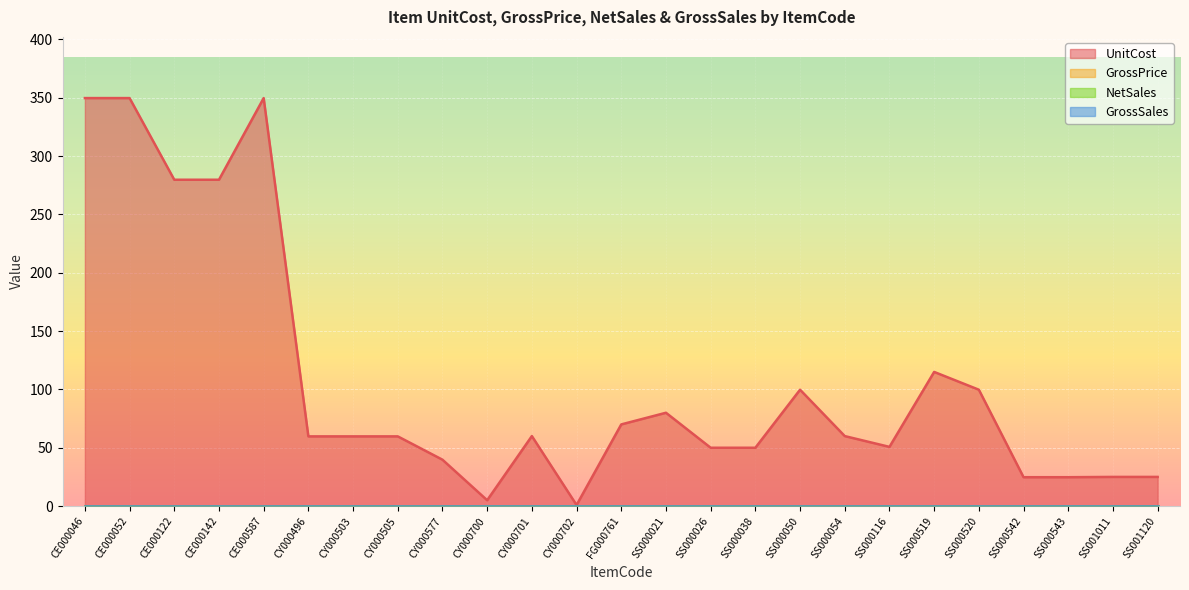

True or false: GrossPrice and UnitCost cross at least once.

False